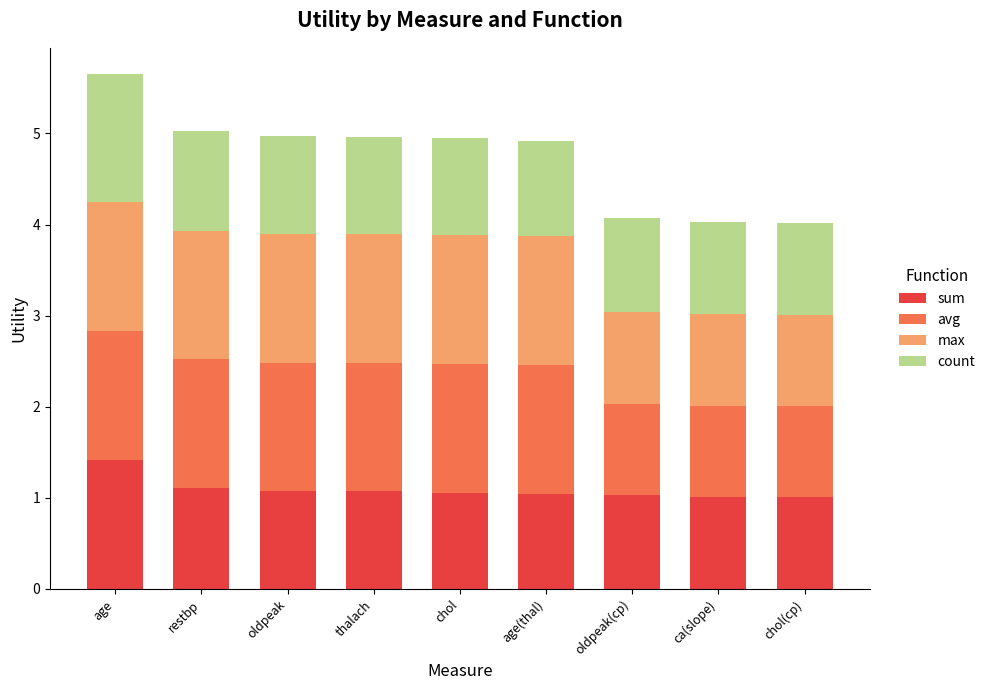

Read the sum value at chol(cp).

1.0